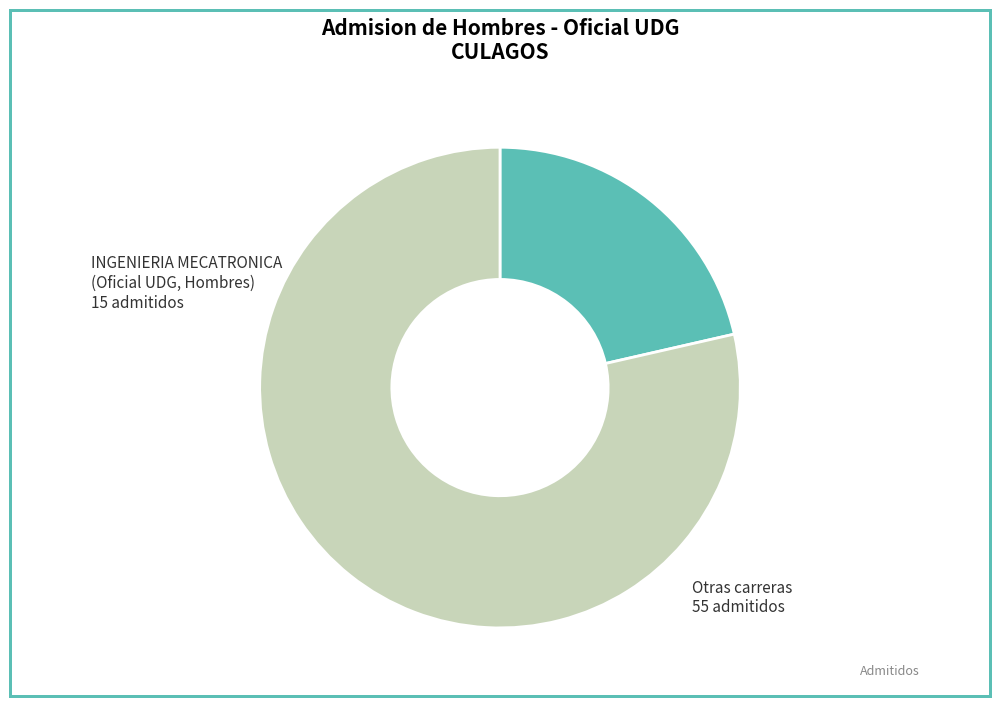

Approximately how many times larger is the value at Otras carreras compared to INGENIERIA MECATRONICA?

3.7